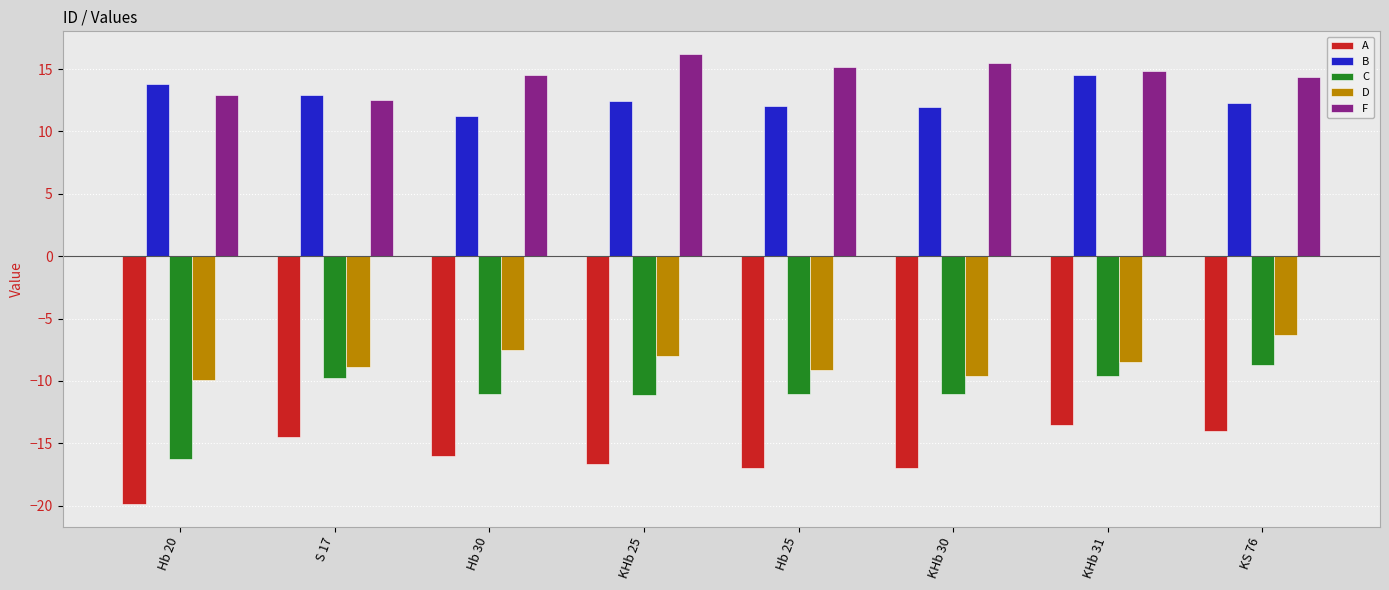

How many categories are shown in the chart?

8